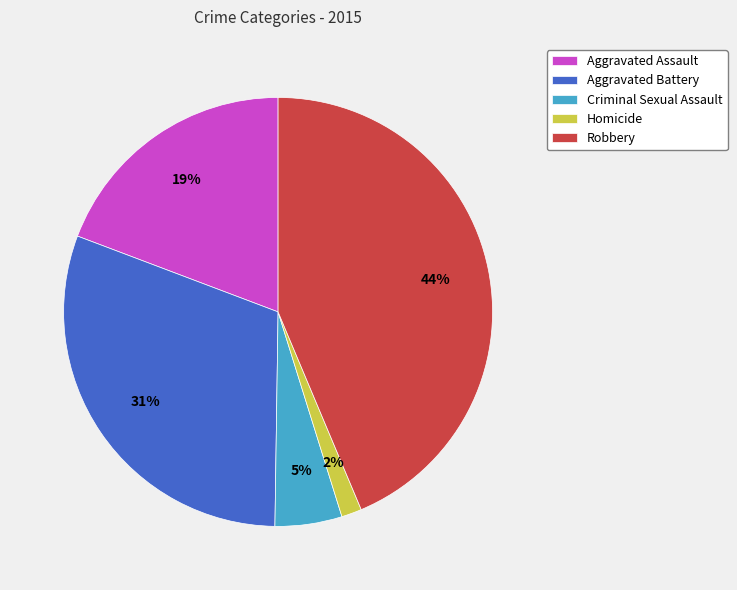

To the nearest percent, what portion does Aggravated Assault represent?

19%